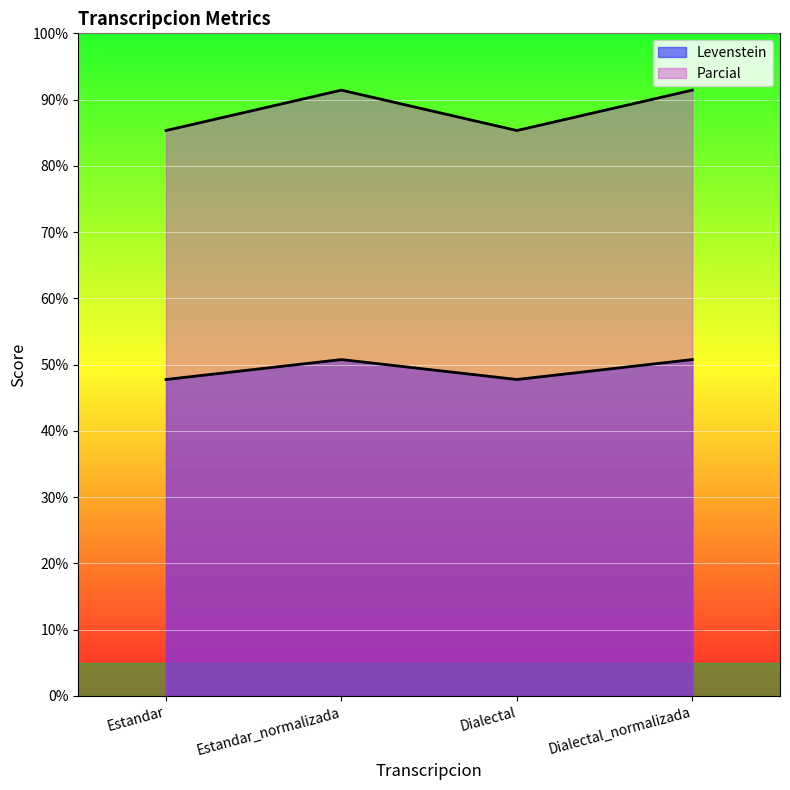

The value of Parcial at Dialectal is 85.3. True or false?

True